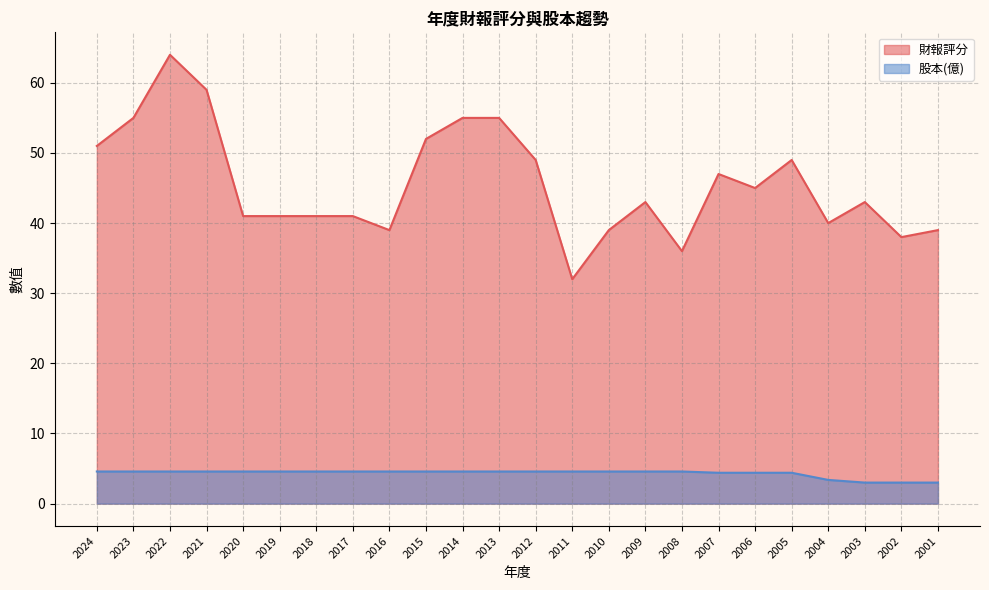

Which series has the widest spread of values?

財報評分